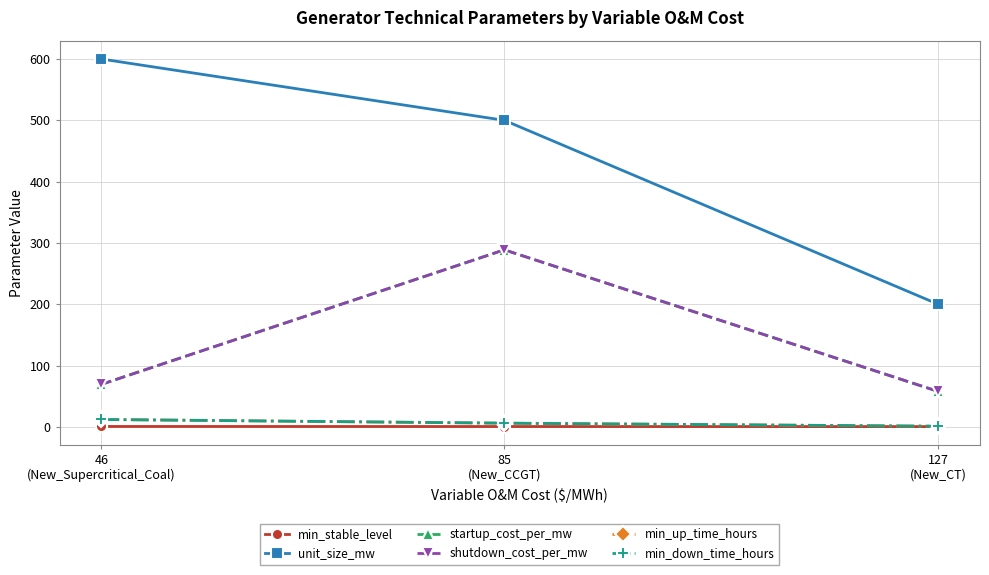

Reading left to right, extract all data points from this chart.

min_stable_level: 0.6	0.5	0.4
unit_size_mw: 600.0	500.0	200.0
startup_cost_per_mw: 69.3	288.8	57.8
shutdown_cost_per_mw: 69.3	288.8	57.8
min_up_time_hours: 12.0	6.0	1.0
min_down_time_hours: 12.0	6.0	1.0